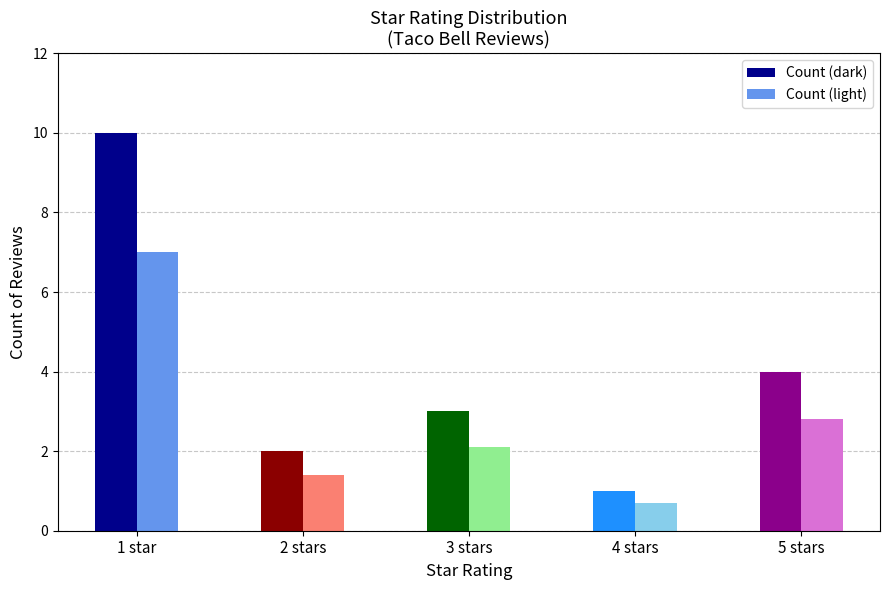

Rank the categories by Count (light) value from highest to lowest.

1 star, 5 stars, 3 stars, 2 stars, 4 stars